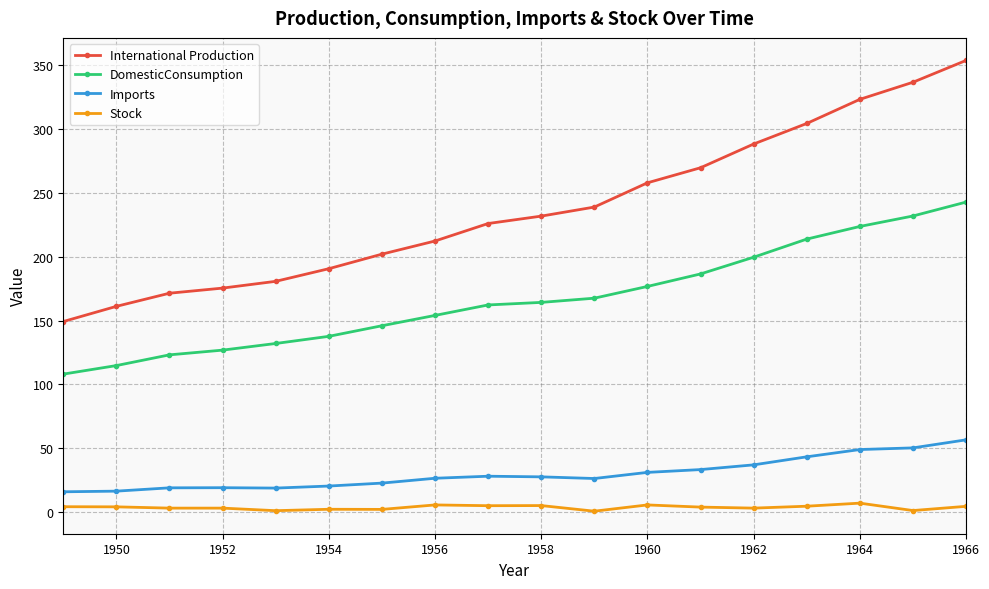

True or false: International Production has more than 2 points higher than both neighbors.

False